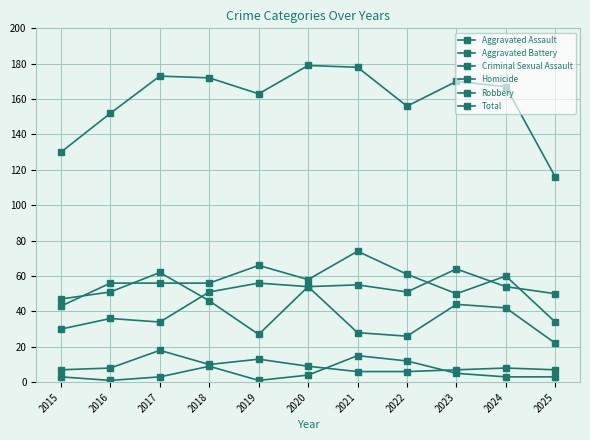

What is the difference between the maximum and minimum values in the Aggravated Battery series?

40